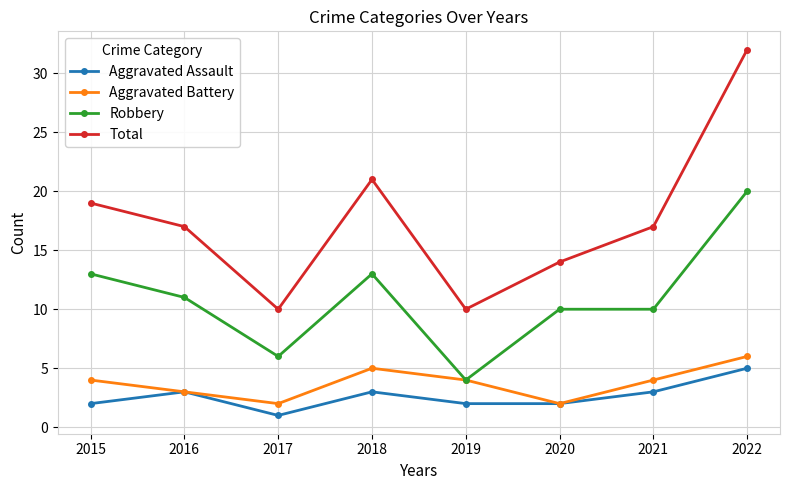

Rank the series at 2021 from highest to lowest value.

Total, Robbery, Aggravated Battery, Aggravated Assault